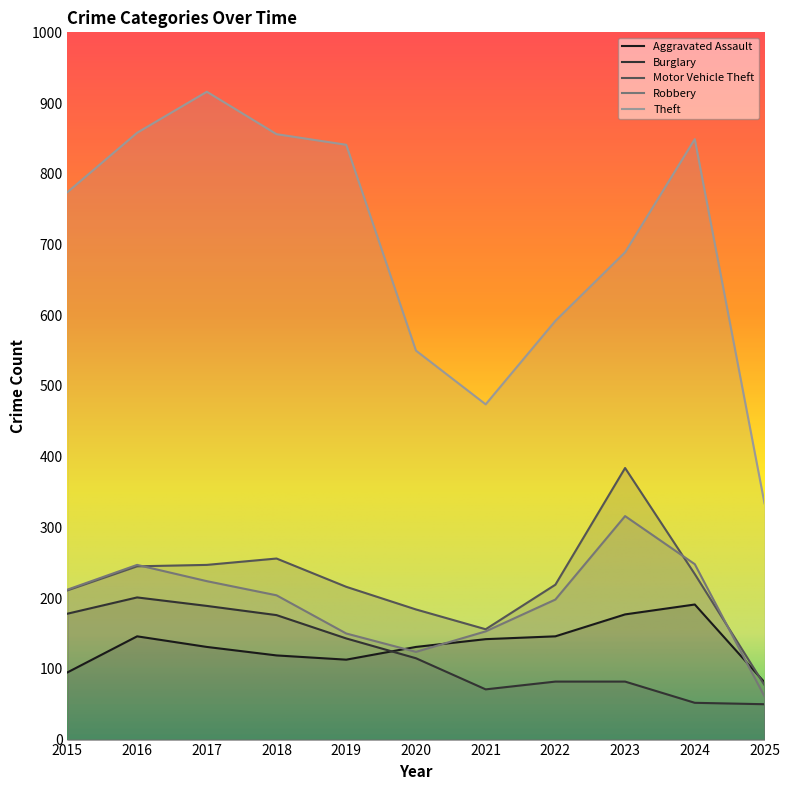

Between 2015 and 2020, which is larger?

2020